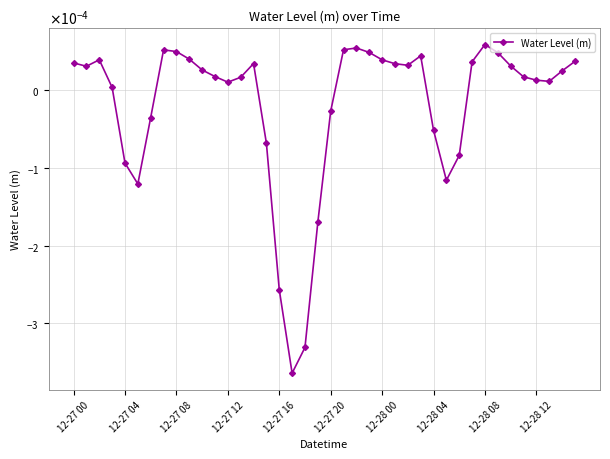

Is this an area chart (filled region under the line)?

No